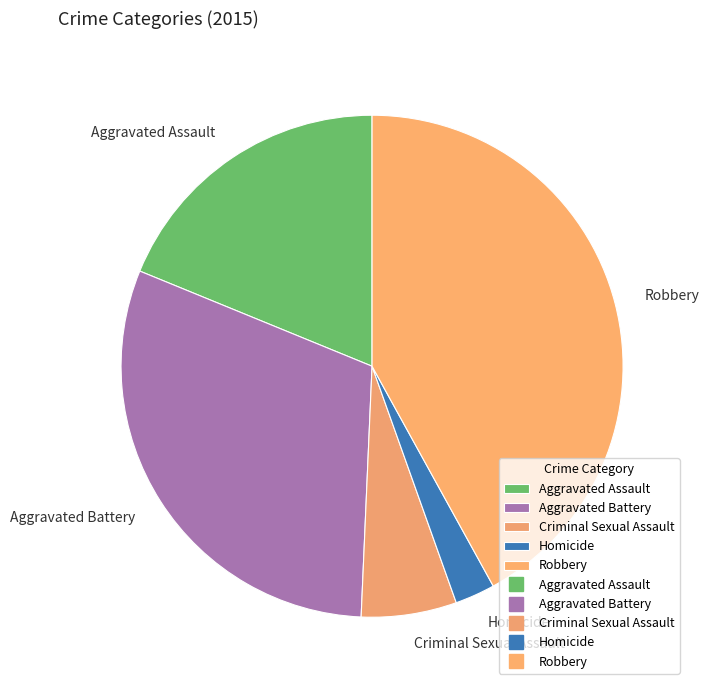

Is there a majority slice in this chart?

No